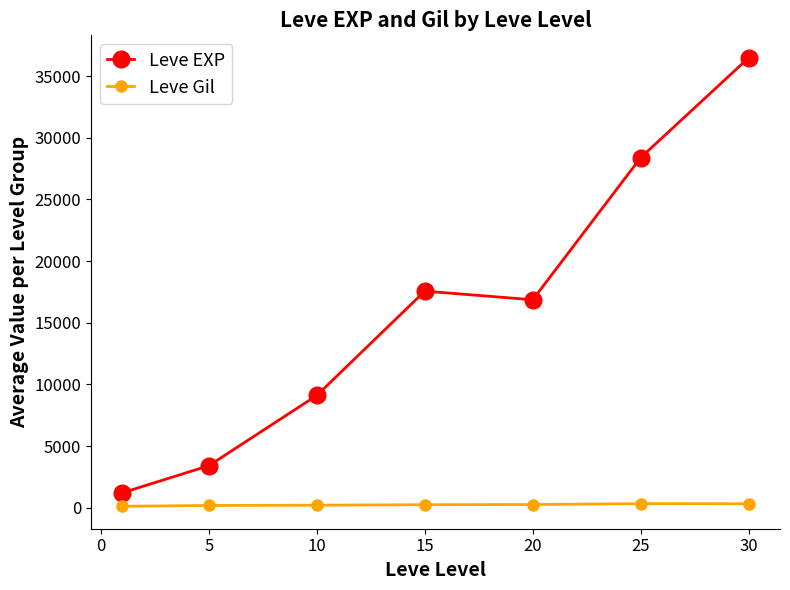

Which series has the largest total across all categories?

Leve EXP